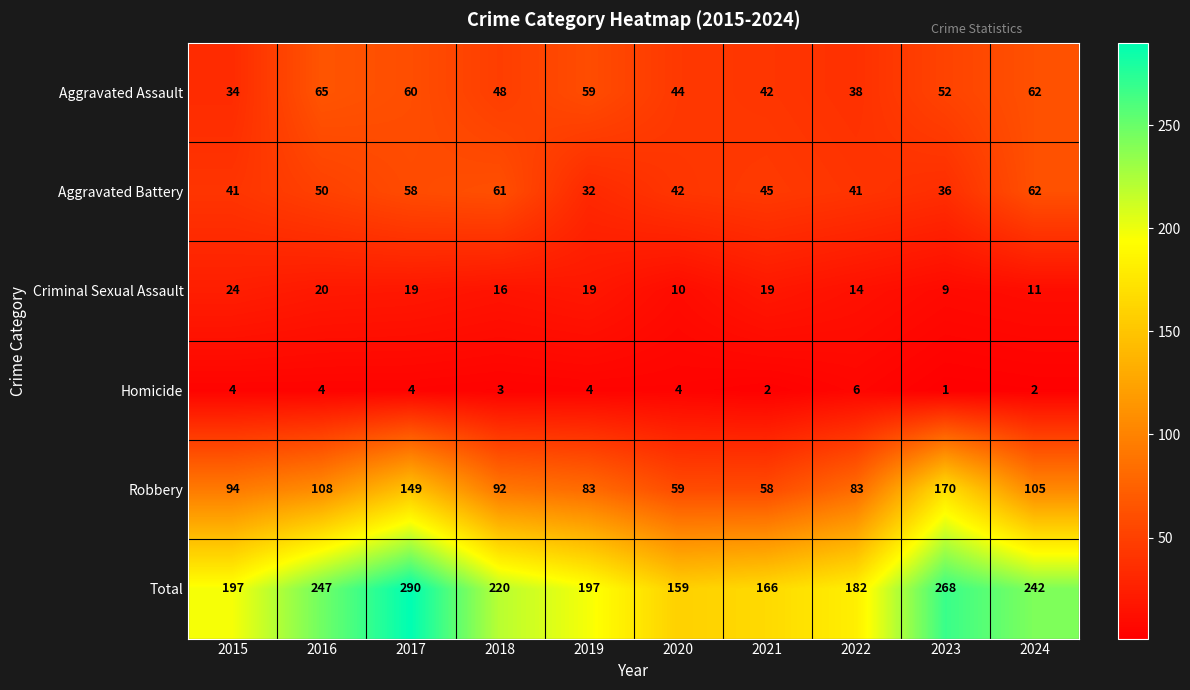

Is it true that Criminal Sexual Assault equals 19 at 2021?

True